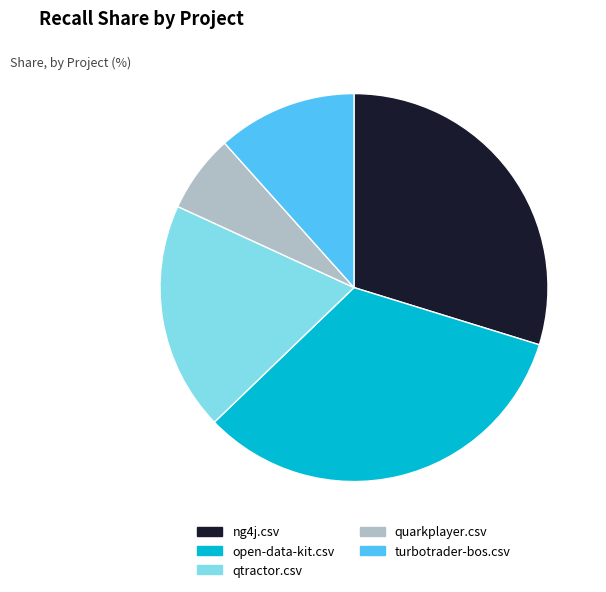

Rank the categories by value from highest to lowest.

open-data-kit.csv, ng4j.csv, qtractor.csv, turbotrader-bos.csv, quarkplayer.csv